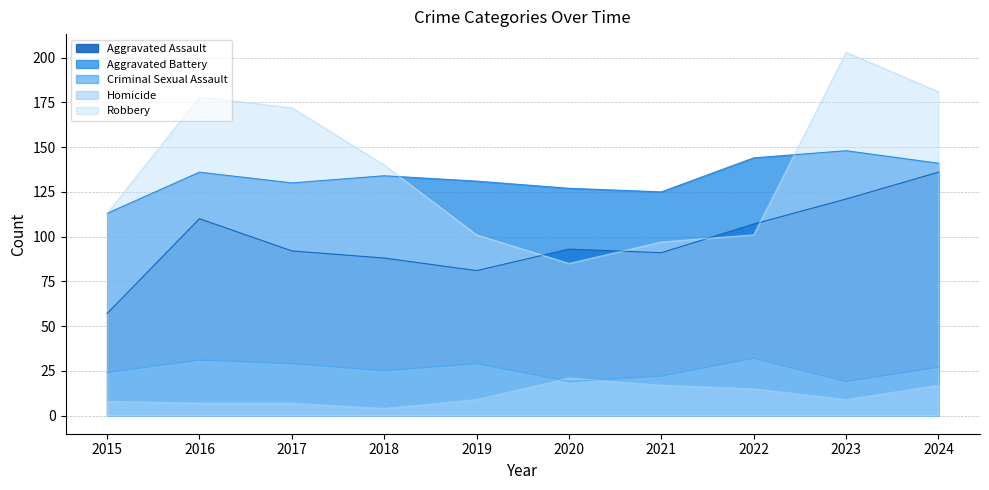

Where is Aggravated Assault nearest to the value 96?

2020